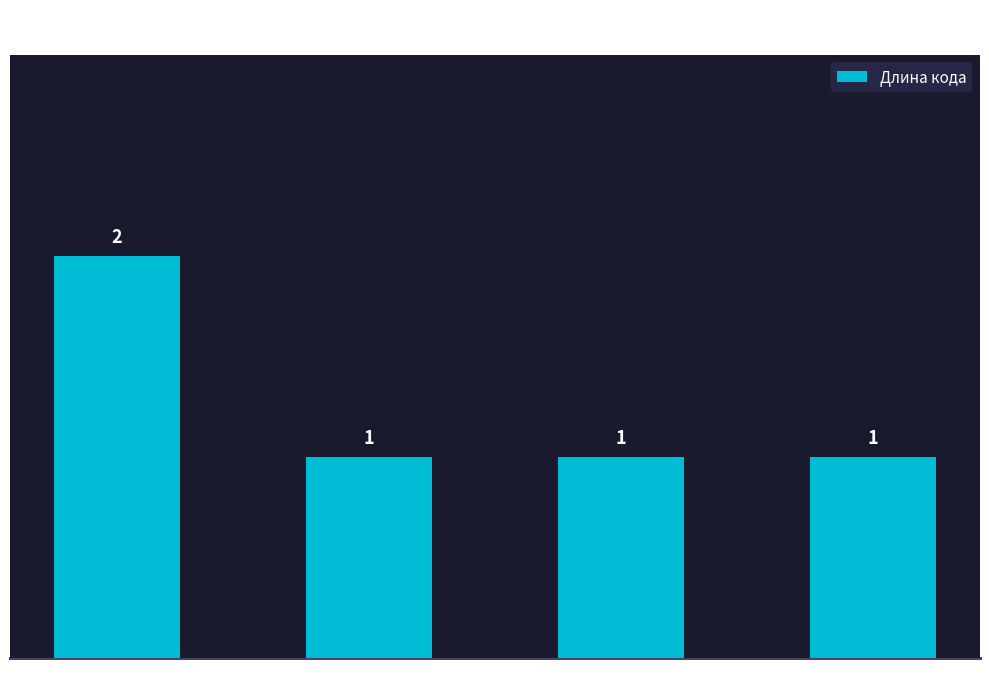

The chart shows a value of 2 at AccountType. True or false?

False